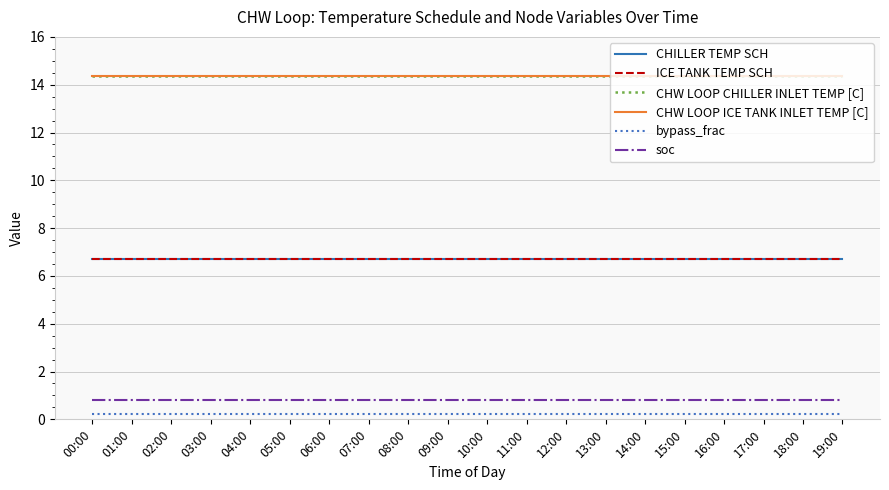

Is the value of soc at 09:00 greater than the value of ICE TANK TEMP SCH at 18:00?

No